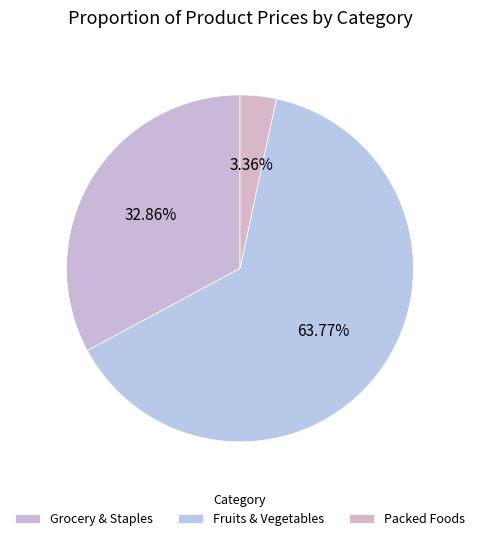

How many slices are in this pie chart?

3